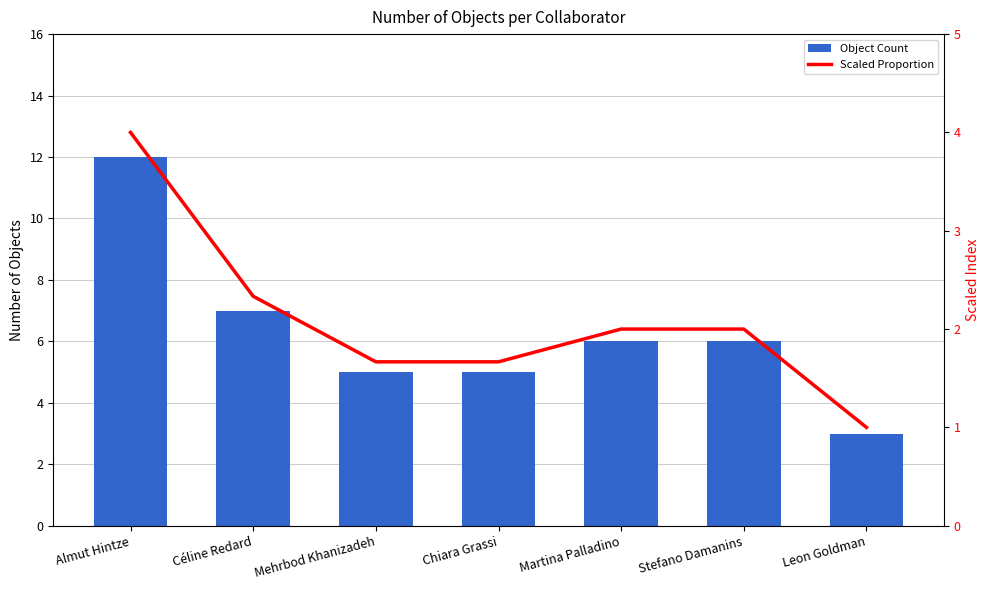

What is the label of the 4th bar from the left?

Chiara Grassi